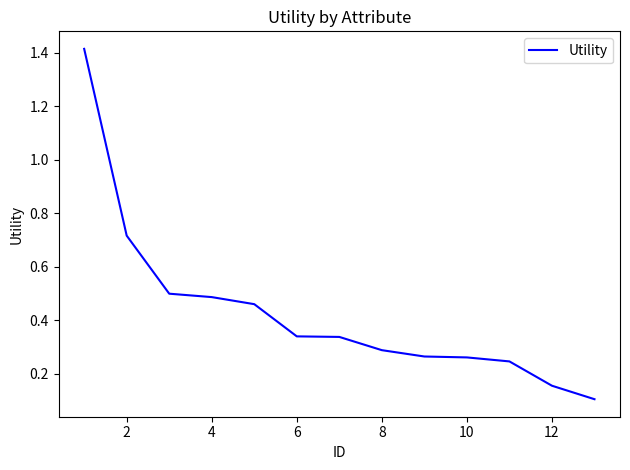

What is the maximum value shown in the chart?

1.4